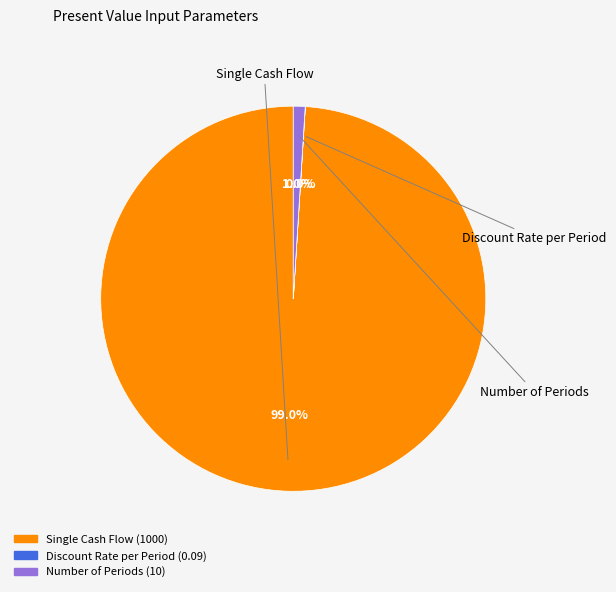

What percentage do Single Cash Flow and Number of Periods together represent?

100.0%